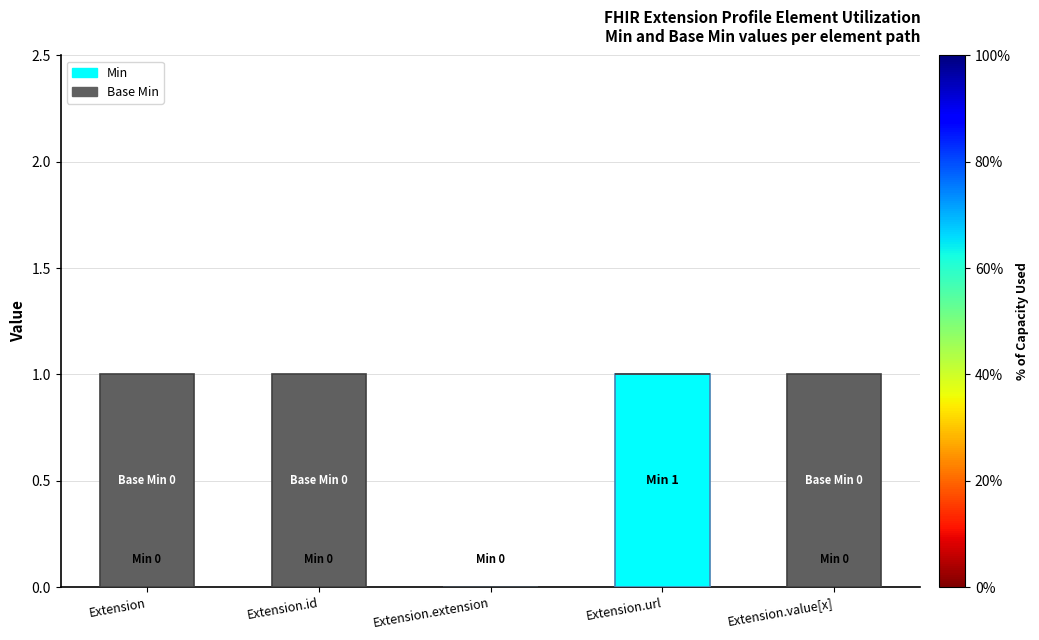

Reading left to right, what are the values for Min?

Extension=0	Extension.id=0	Extension.extension=0	Extension.url=1	Extension.value[x]=0